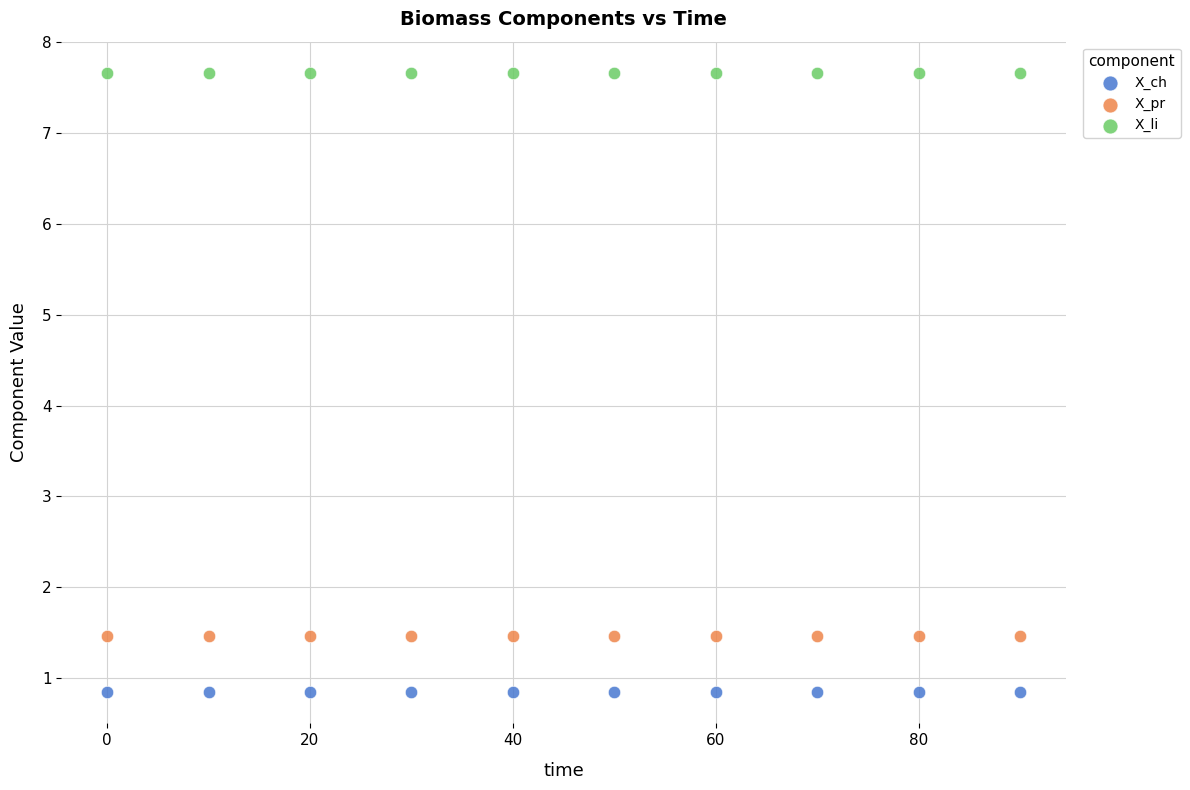

Which series contains the lowest Y value?

X_ch